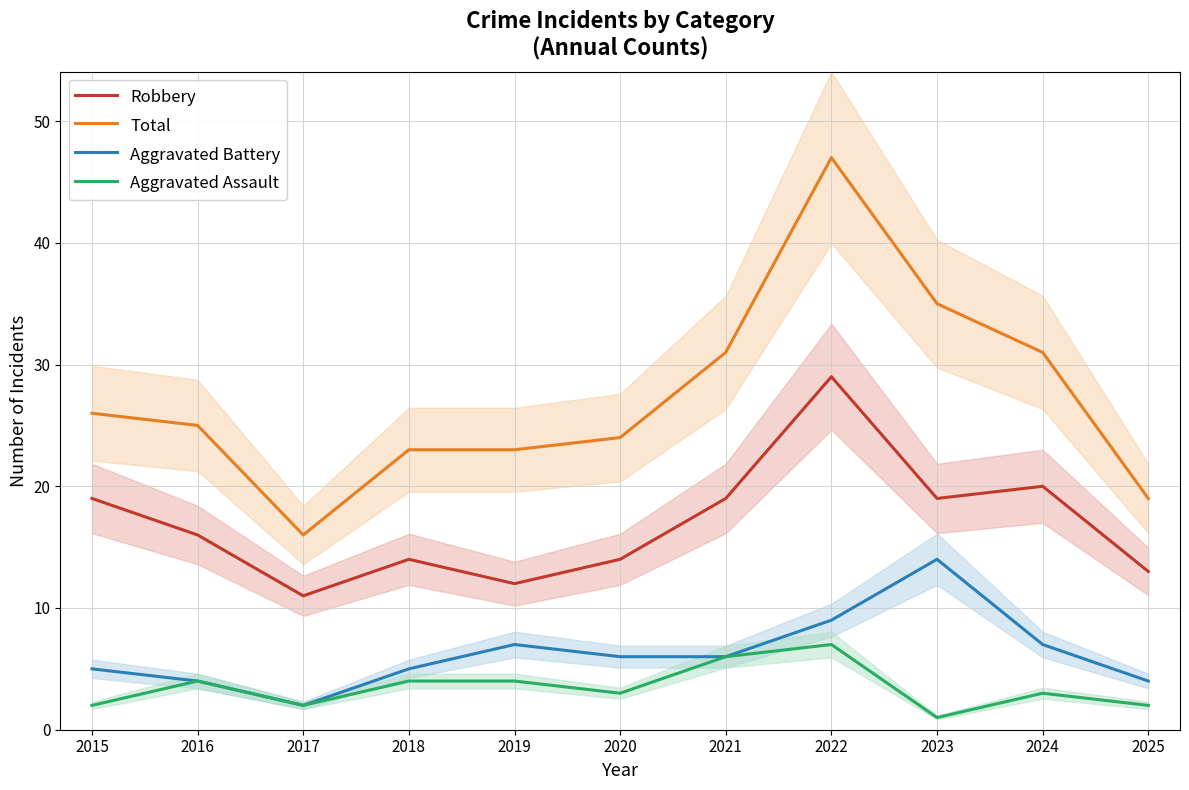

Is it true that Aggravated Assault equals 3 at 2024?

True